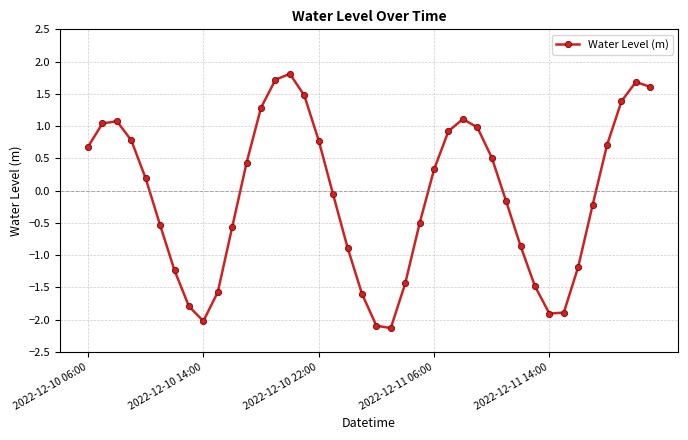

What is the sum of all values?

-3.6